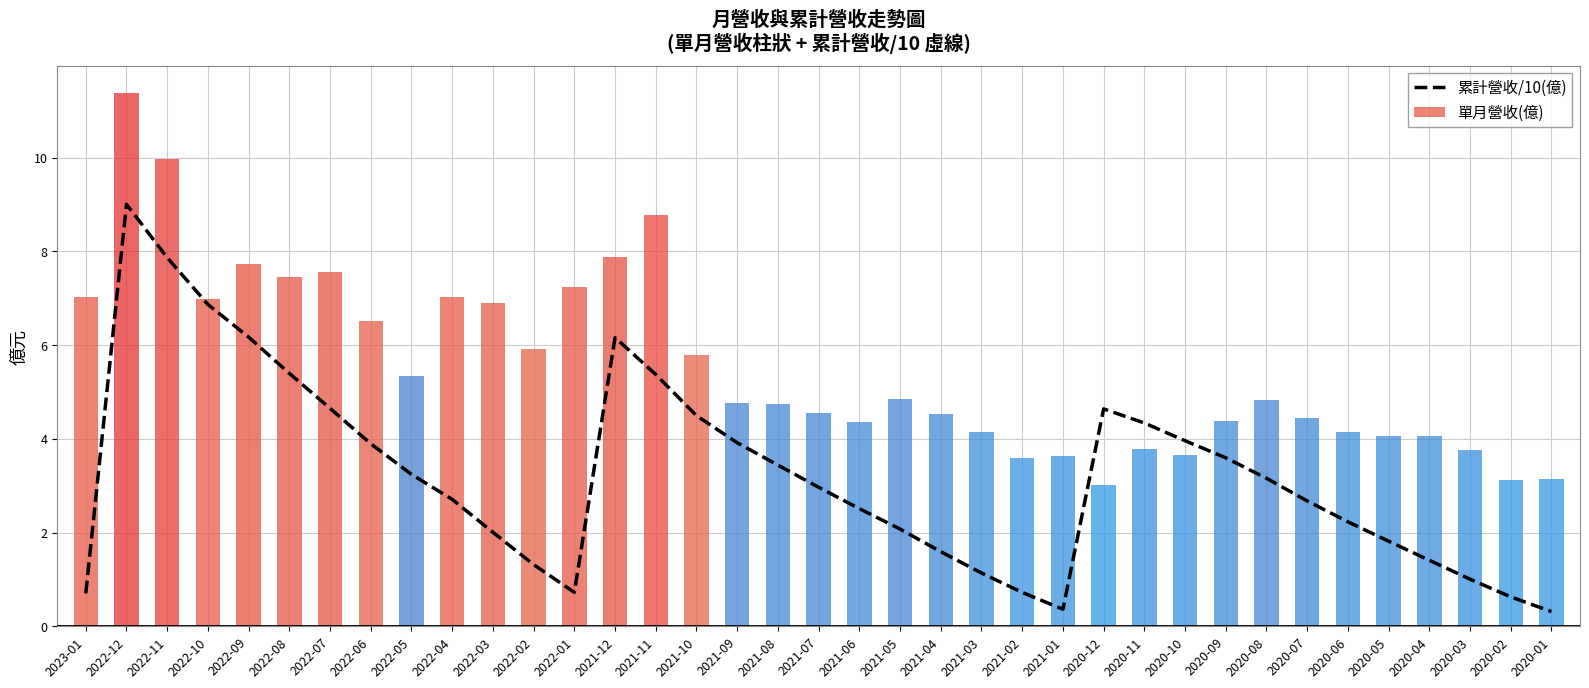

How many distinct data groups are displayed?

2